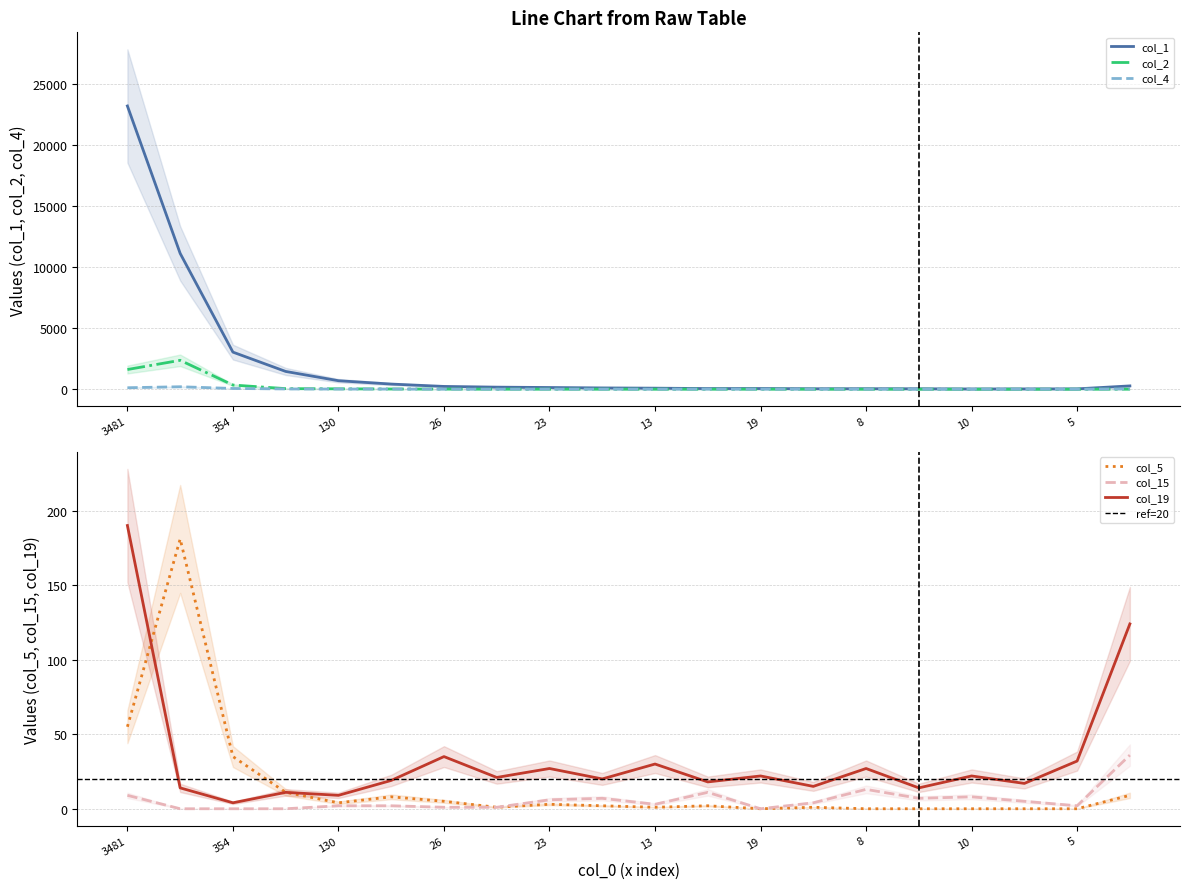

Between 138 and 26, which series saw the biggest shift?

col_1